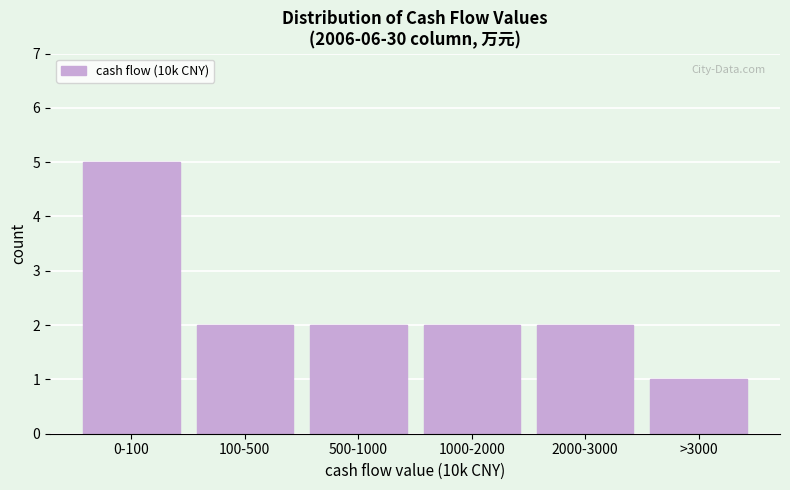

Reading left to right, transcribe all the data shown in this chart.

0-100=5	100-500=2	500-1000=2	1000-2000=2	2000-3000=2	>3000=1